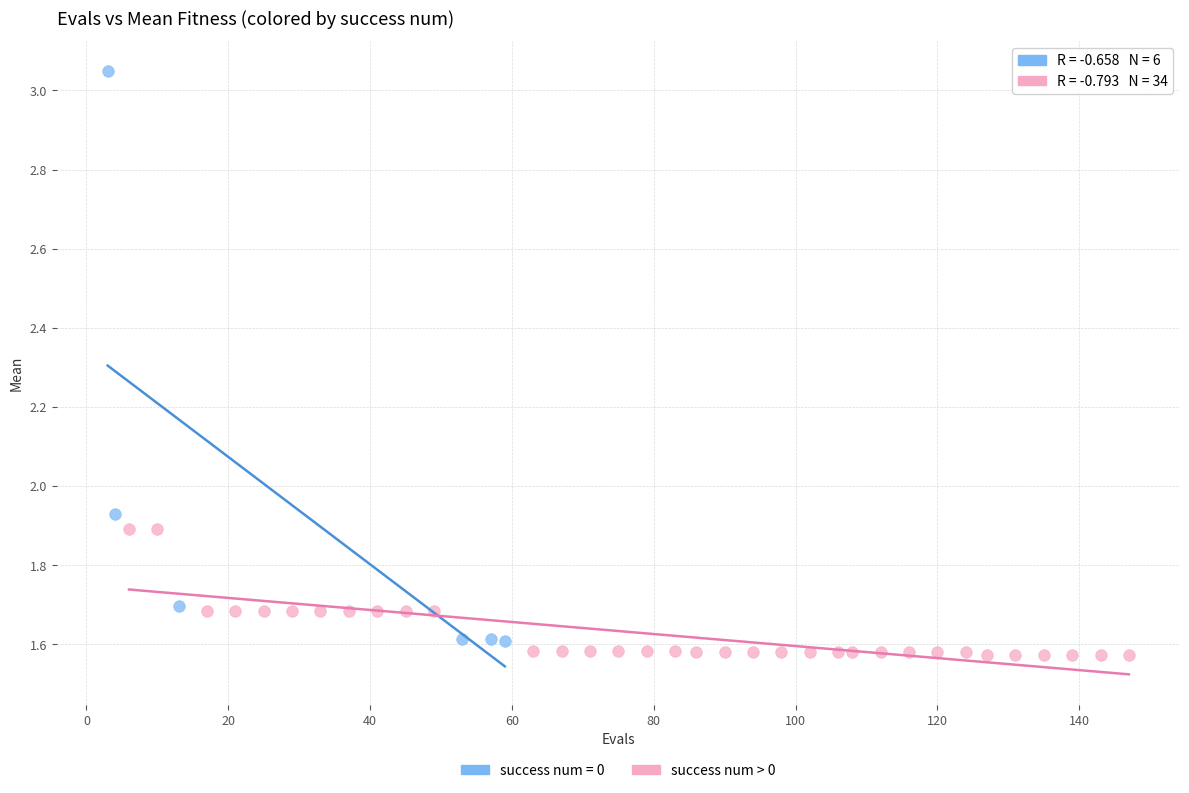

Which series has the widest spread of Y values?

success num = 0